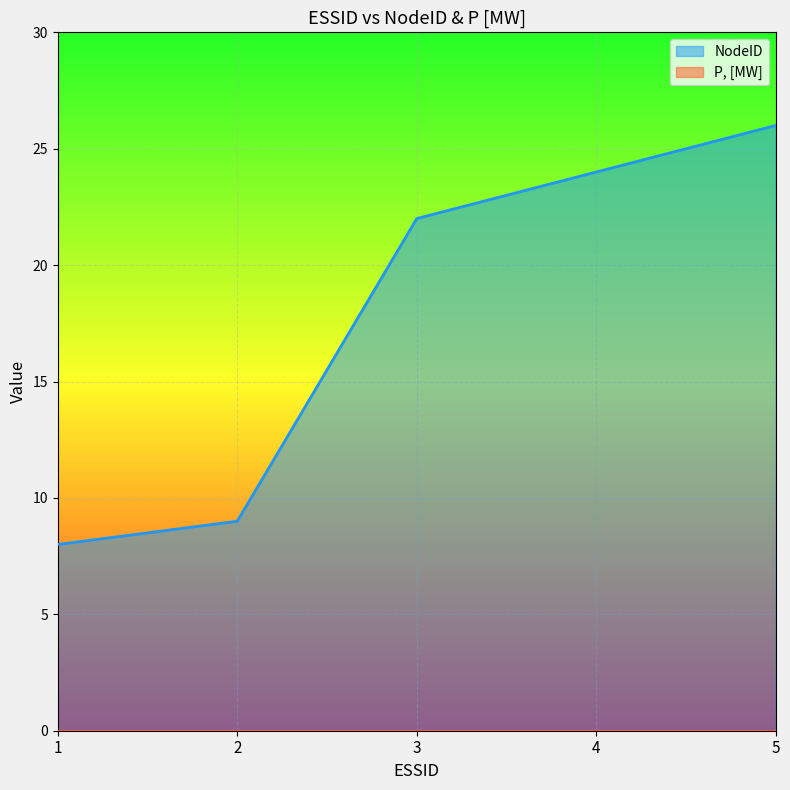

What is the smallest value displayed?

0